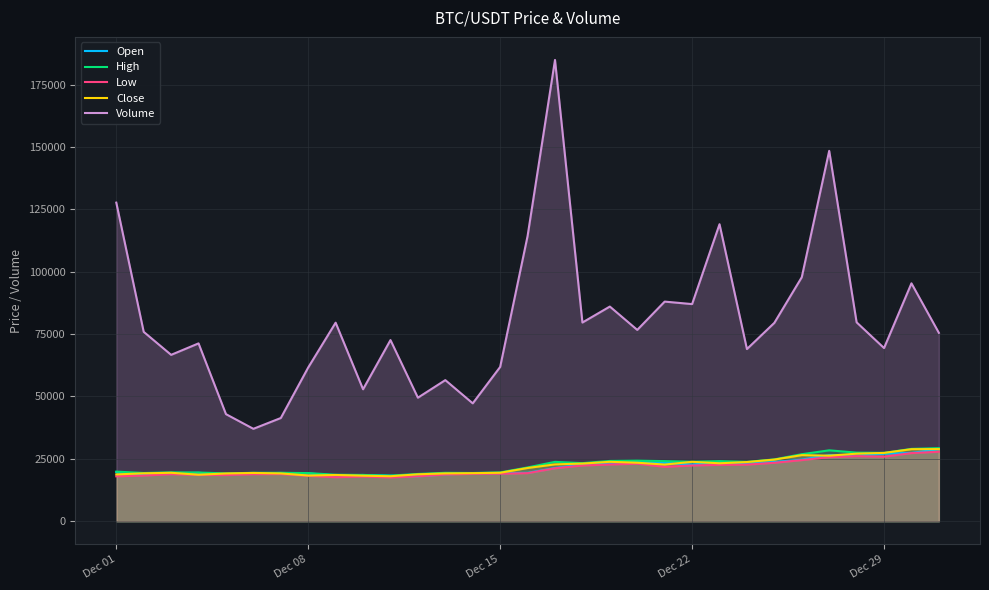

True or false: Open and Volume intersect in this chart.

False